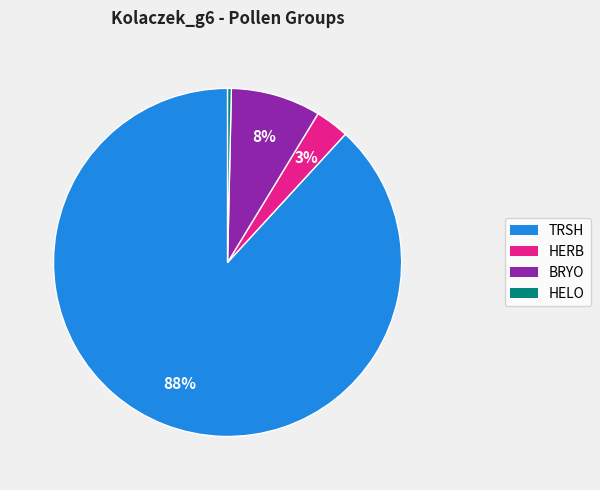

To the nearest percent, what is the average slice percentage?

25%